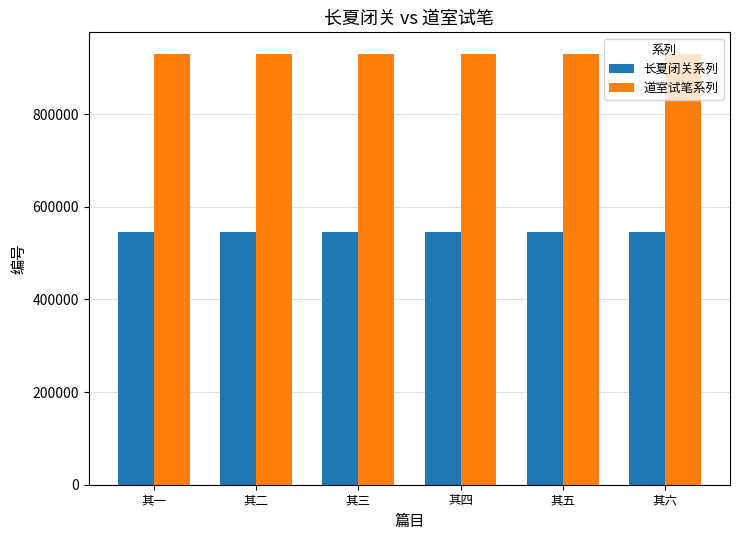

What is the spread (max minus min) of values at 其四?

383807